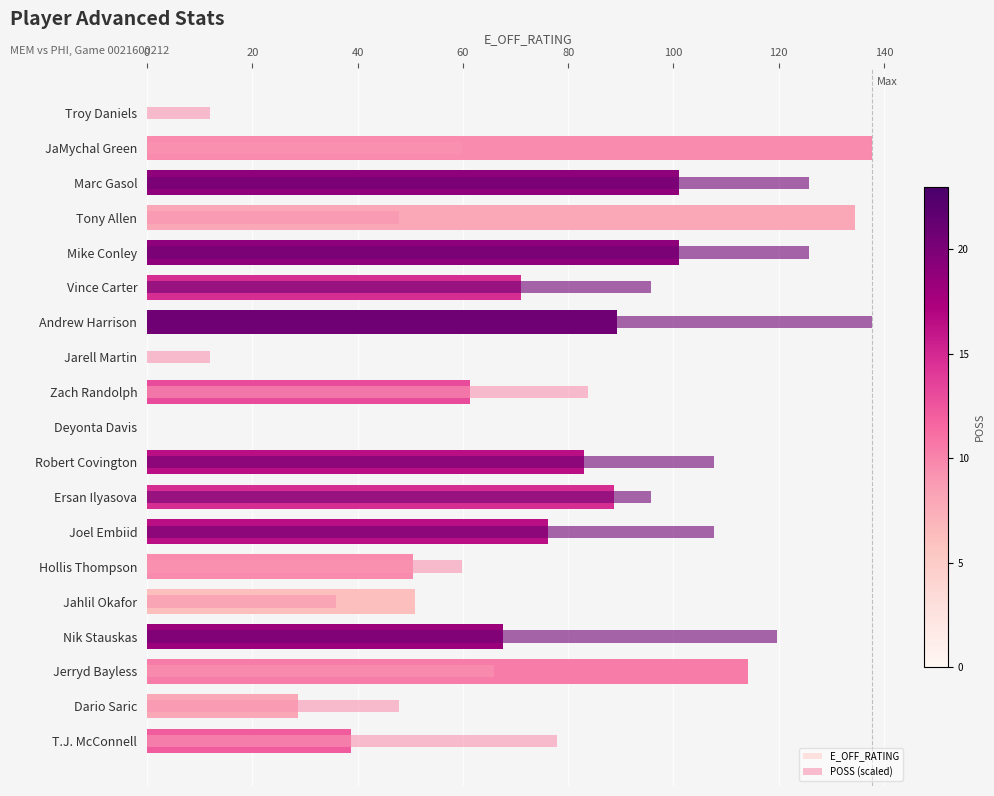

How many groups of bars are there?

19